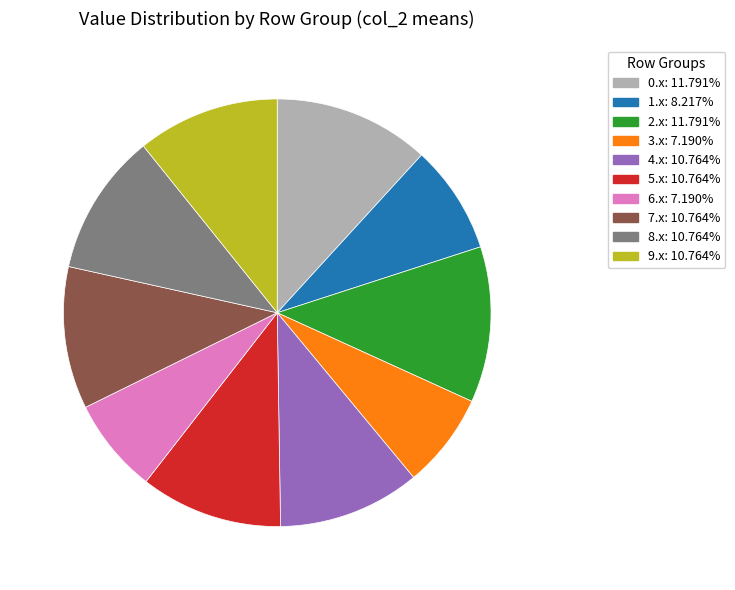

Is there a majority slice in this chart?

No